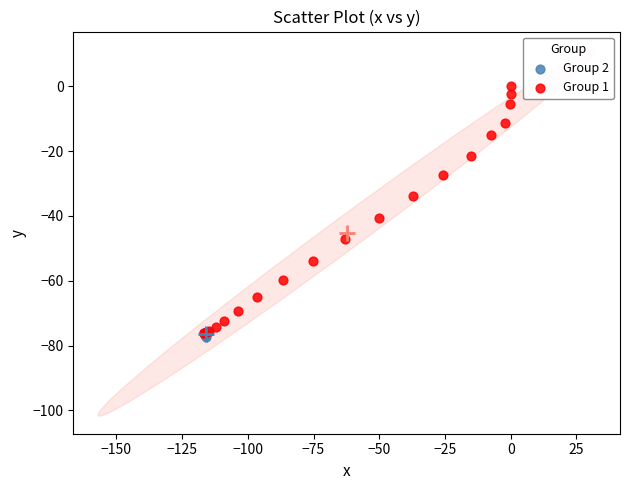

Which series contains the highest Y value?

Group 1